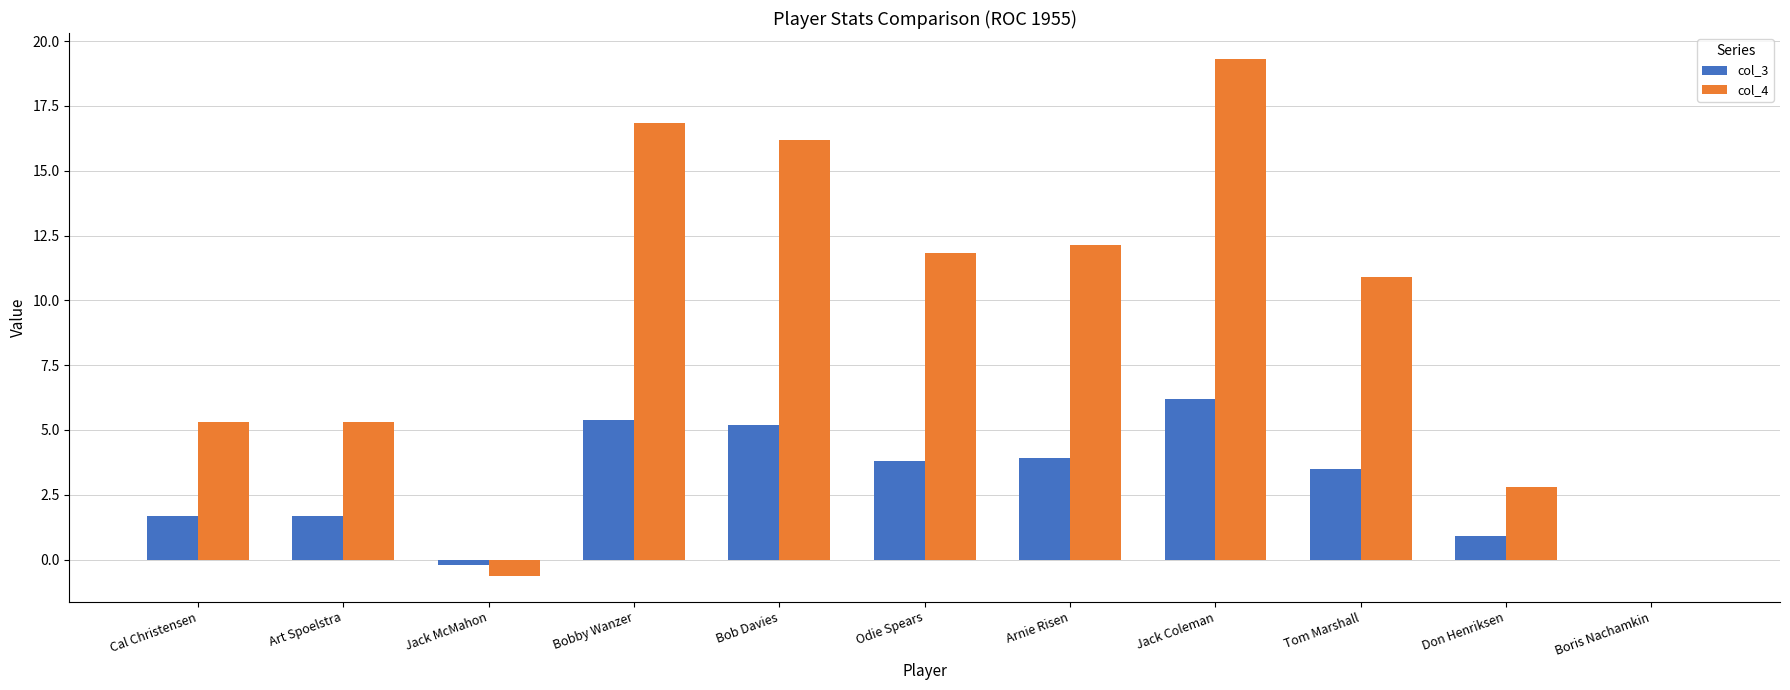

What is the sum of all col_4 values?

100.0